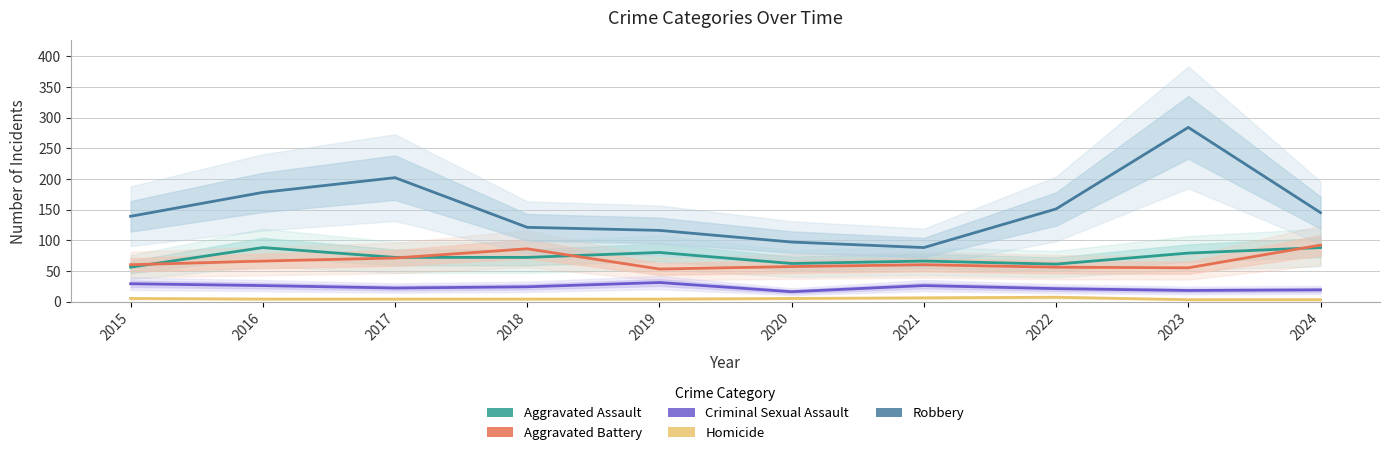

How many values in the Criminal Sexual Assault series exceed 24?

4